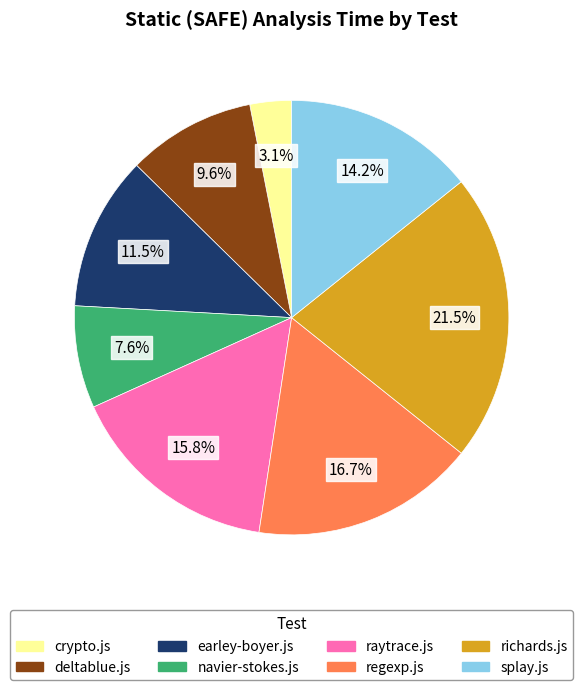

How many slices are in this pie chart?

8